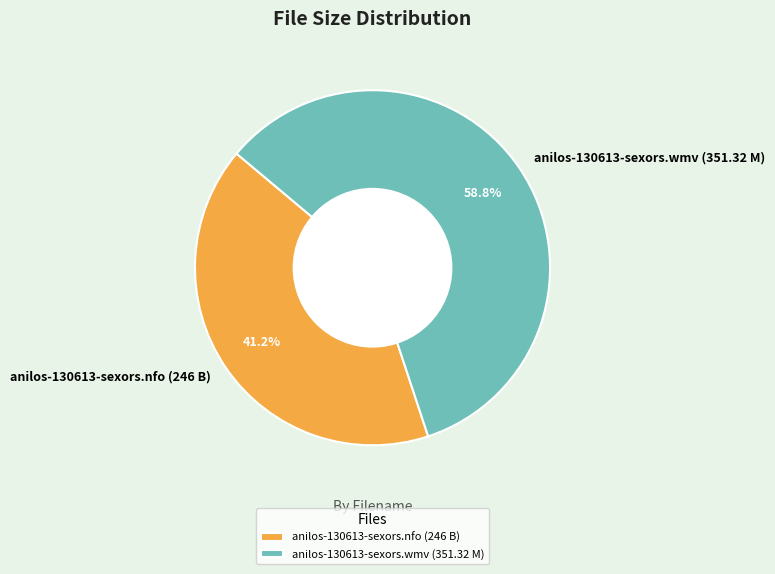

Which category accounts for the majority?

anilos-130613-sexors.wmv (351.32 M)